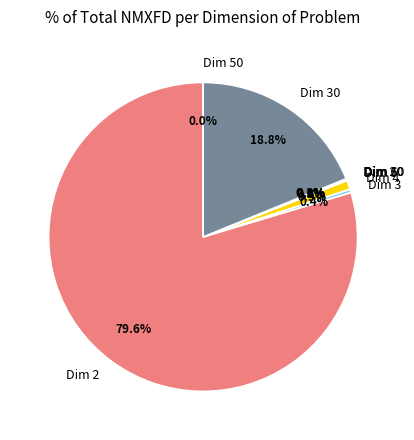

What portion of the pie excludes Dim 30?

81.2%